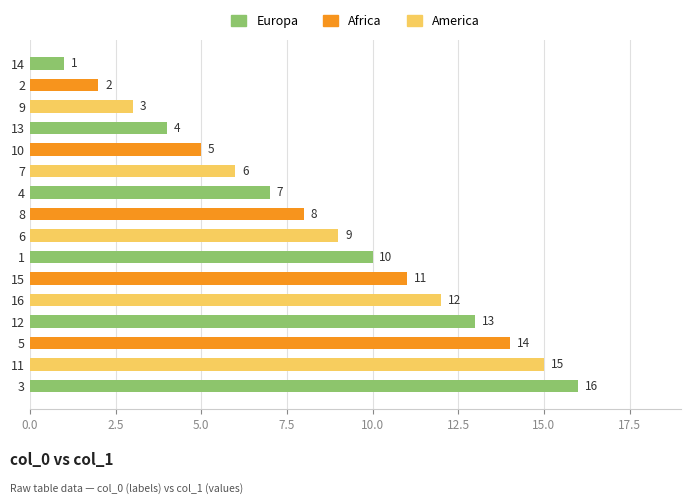

Approximately how many times larger is the value at 2 compared to 14?

2.0